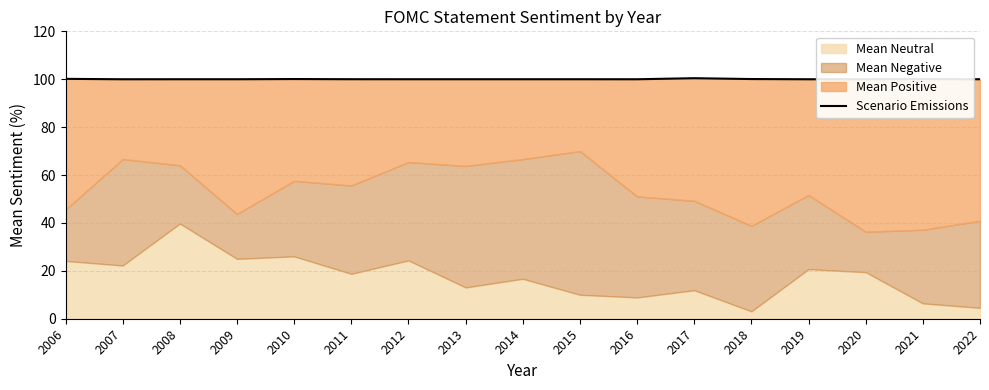

Does the chart have visible grid lines?

Yes